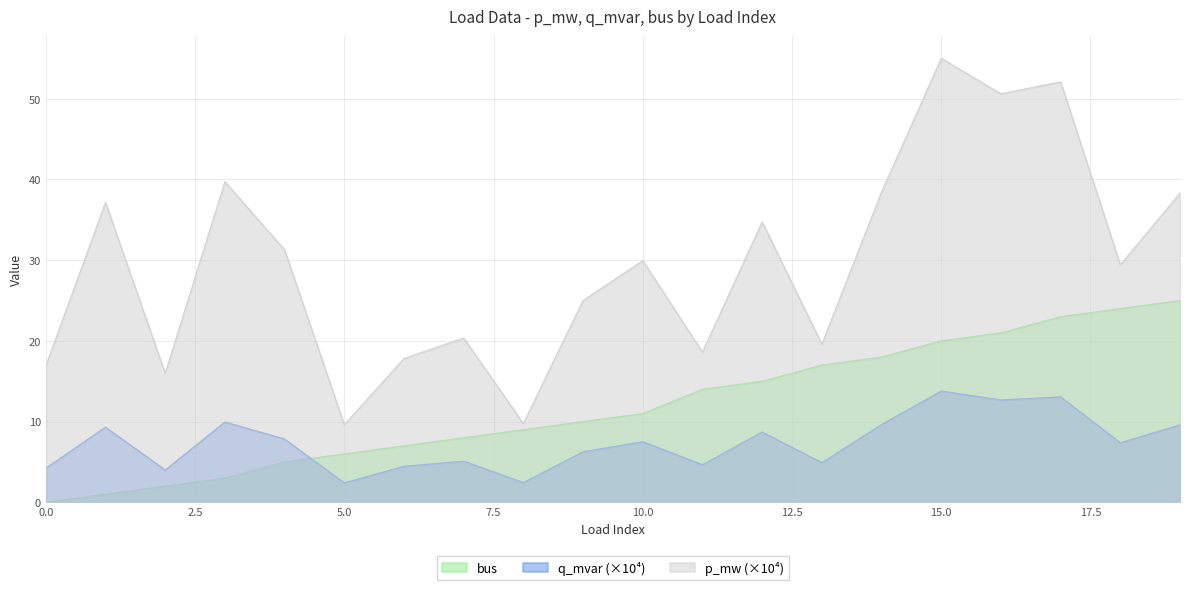

The value of bus at 19 is 25.0. True or false?

True